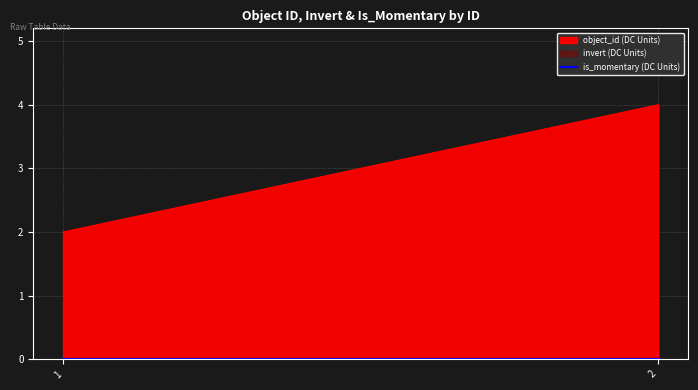

Reading left to right, list all the values displayed in this chart.

object_id: 2	4
invert: 0	0
is_momentary: 0	0